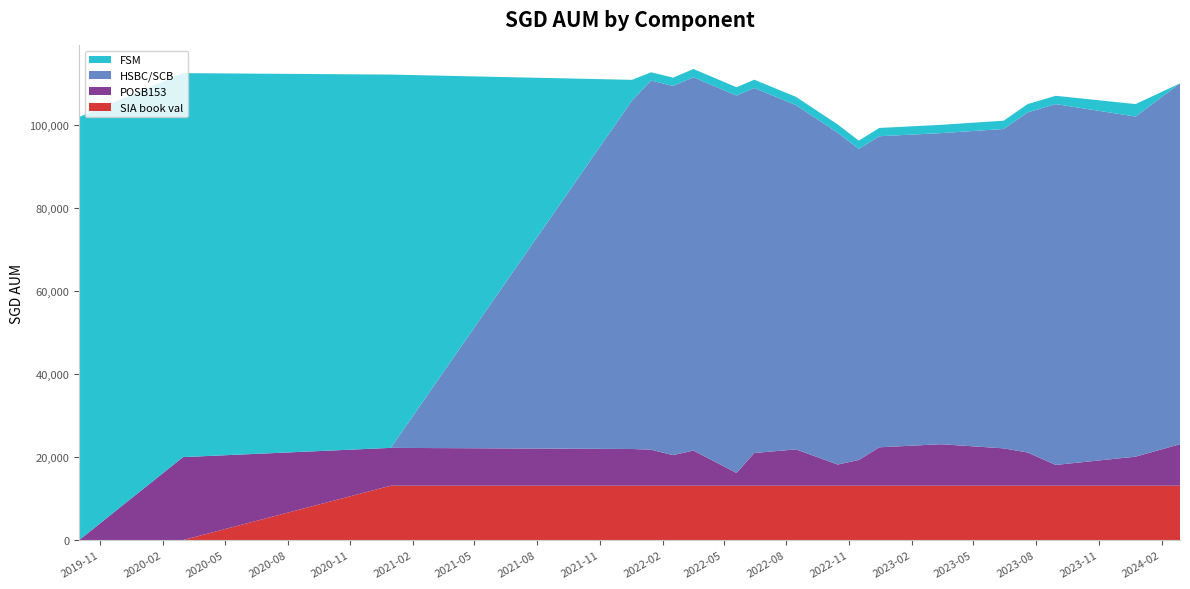

Reading left to right, extract all data points from this chart.

POSB153: 2019-10-01=0.0	2020-03-01=20000.0	2020-12-30=9117.0	2021-12-18=8848.0	2022-01-15=8672.0	2022-02-16=7372.0	2022-03-18=8462.0	2022-05-20=3067.0	2022-06-15=7877.0	2022-08-15=8751.0	2022-10-15=5099.0	2022-11-15=6195.0	2022-12-15=9251.0	2023-03-15=10000.0	2023-06-15=9000.0	2023-07-20=8000.0	2023-08-30=5000.0	2023-12-25=7000.0	2024-02-28=10000.0
HSBC/SCB: 2019-10-01=0.0	2020-03-01=0.0	2020-12-30=0.0	2021-12-18=84000.0	2022-01-15=89000.0	2022-02-16=89000.0	2022-03-18=90000.0	2022-05-20=91000.0	2022-06-15=88000.0	2022-08-15=83000.0	2022-10-15=80000.0	2022-11-15=75000.0	2022-12-15=75000.0	2023-03-15=75000.0	2023-06-15=77000.0	2023-07-20=82000.0	2023-08-30=87000.0	2023-12-25=82000.0	2024-02-28=87000.0
FSM: 2019-10-01=102000.0	2020-03-01=92574.0	2020-12-30=90000.0	2021-12-18=5000.0	2022-01-15=2000.0	2022-02-16=2000.0	2022-03-18=2000.0	2022-05-20=2000.0	2022-06-15=2000.0	2022-08-15=2000.0	2022-10-15=2000.0	2022-11-15=2000.0	2022-12-15=2000.0	2023-03-15=2000.0	2023-06-15=2000.0	2023-07-20=2000.0	2023-08-30=2000.0	2023-12-25=3000.0	2024-02-28=0.0
SIA book val: 2019-10-01=0.0	2020-03-01=0.0	2020-12-30=13108.5	2021-12-18=13108.5	2022-01-15=13108.5	2022-02-16=13108.5	2022-03-18=13108.5	2022-05-20=13108.5	2022-06-15=13108.5	2022-08-15=13108.5	2022-10-15=13108.5	2022-11-15=13108.5	2022-12-15=13108.5	2023-03-15=13108.5	2023-06-15=13108.5	2023-07-20=13108.5	2023-08-30=13108.5	2023-12-25=13108.5	2024-02-28=13108.5